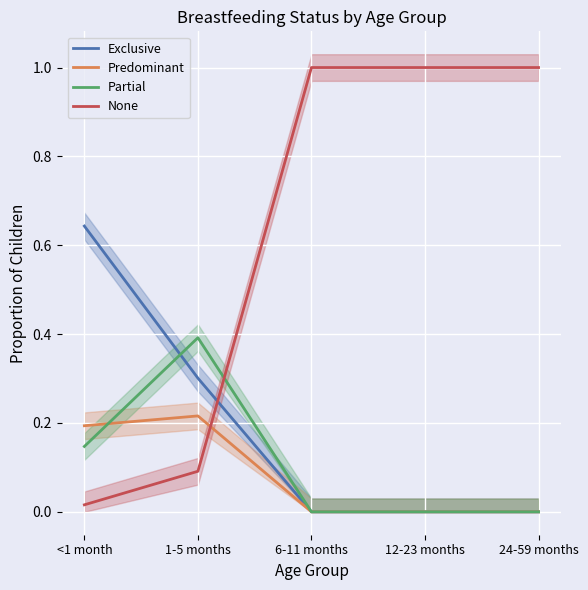

What is the difference between the Predominant values at 6-11 months and <1 month?

0.2